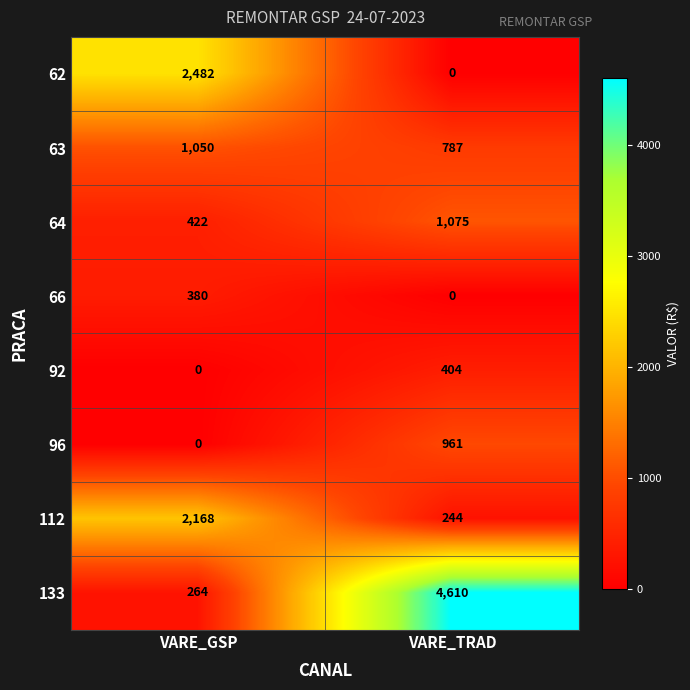

Which series has the largest range (max minus min)?

133